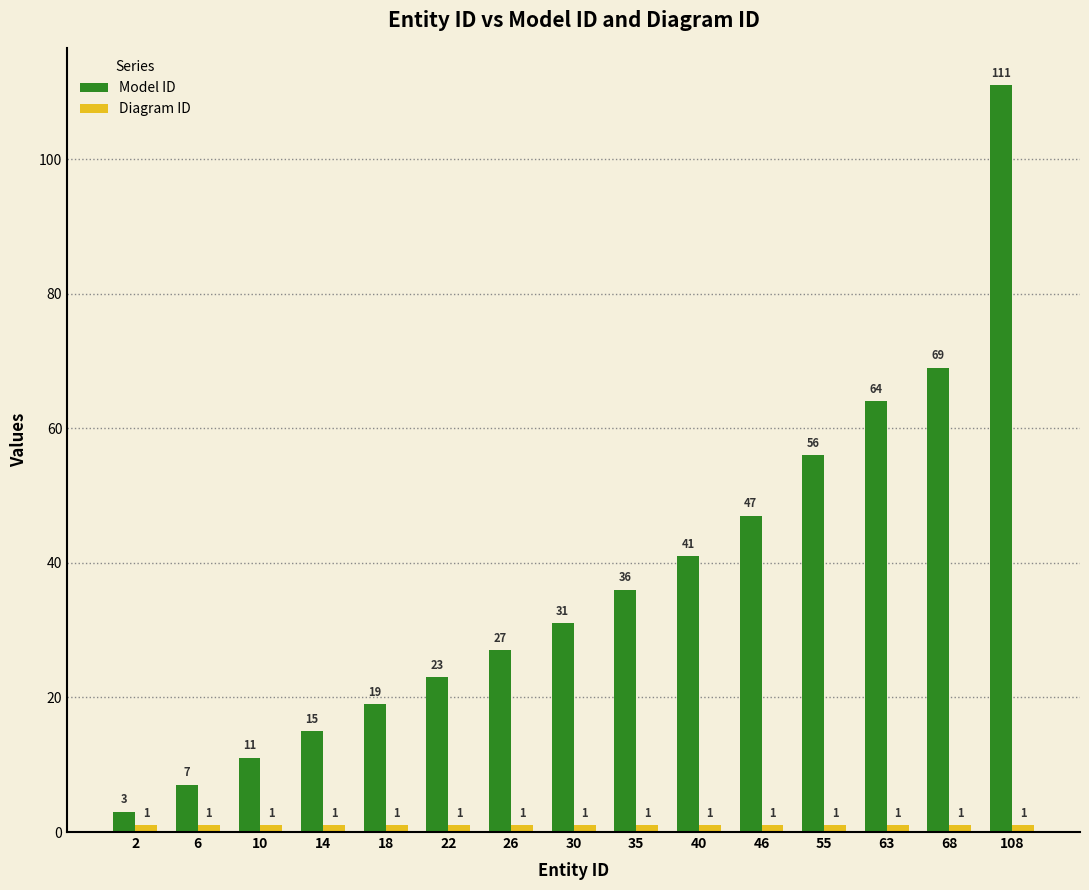

What is the greatest value displayed?

111